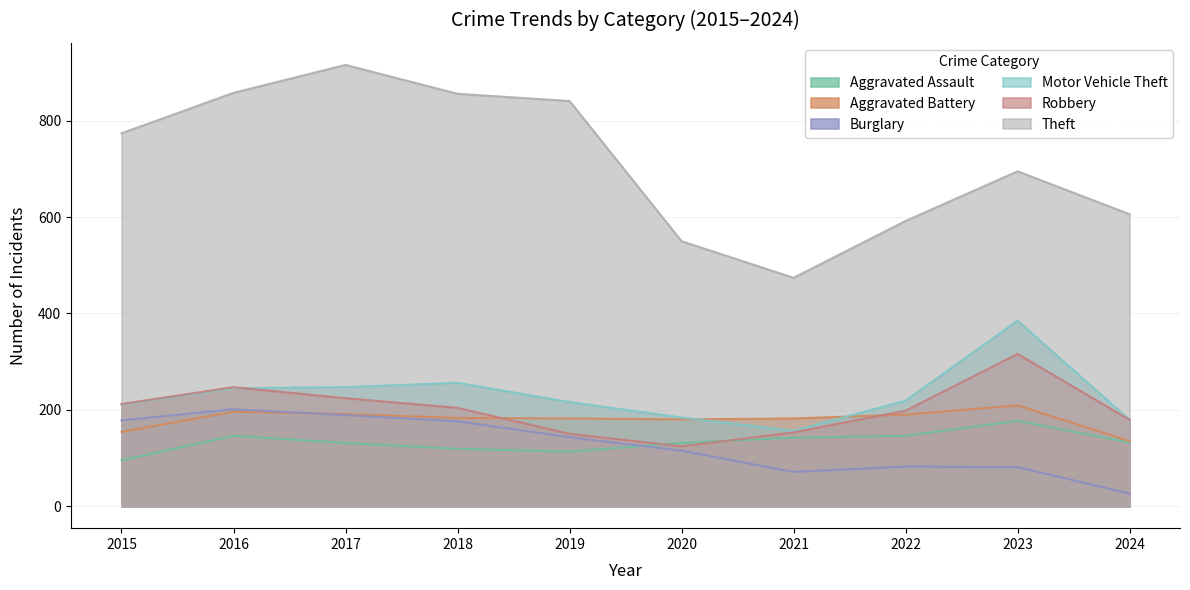

Reading right to left, what are all the values shown in this chart?

Aggravated Assault: 2024=132	2023=177	2022=146	2021=142	2020=131	2019=113	2018=119	2017=131	2016=146	2015=95
Aggravated Battery: 2024=135	2023=209	2022=190	2021=182	2020=180	2019=182	2018=183	2017=191	2016=196	2015=154
Burglary: 2024=26	2023=81	2022=82	2021=71	2020=115	2019=143	2018=176	2017=189	2016=201	2015=178
Motor Vehicle Theft: 2024=179	2023=385	2022=219	2021=156	2020=184	2019=216	2018=256	2017=247	2016=245	2015=211
Robbery: 2024=179	2023=316	2022=198	2021=153	2020=124	2019=150	2018=204	2017=224	2016=247	2015=212
Theft: 2024=606	2023=695	2022=592	2021=474	2020=550	2019=841	2018=856	2017=916	2016=858	2015=774